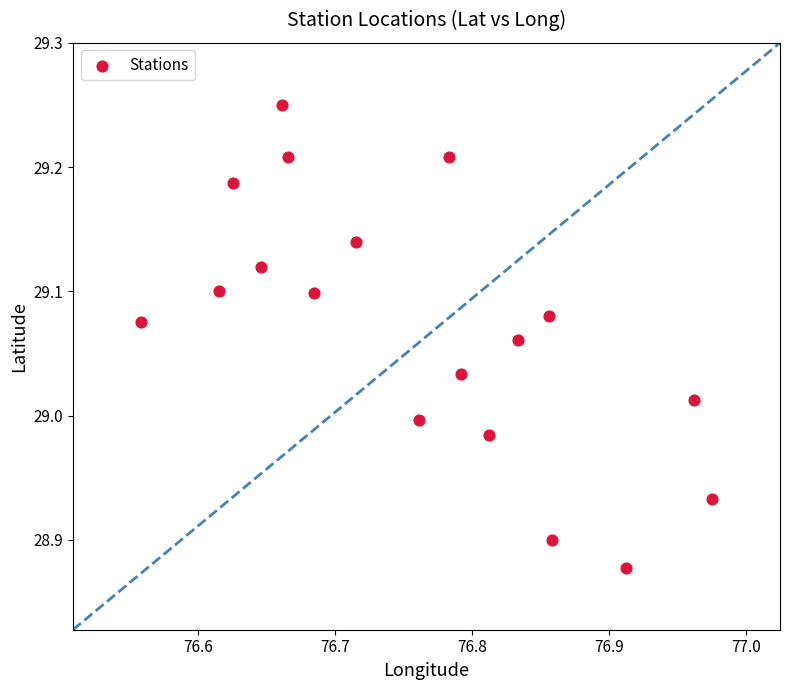

What is the range of Y values (max minus min)?

0.4